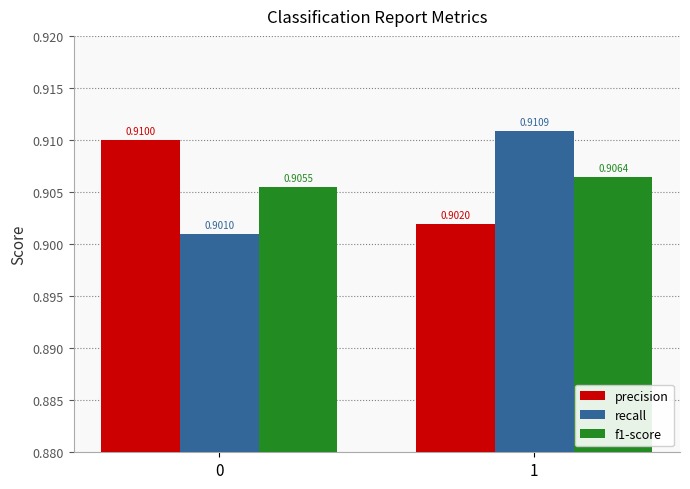

At which category is the sum across all series the highest?

1